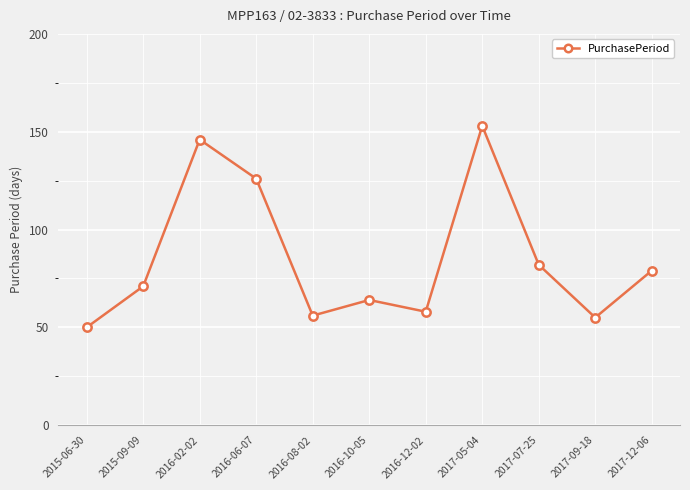

What is the average value?

85